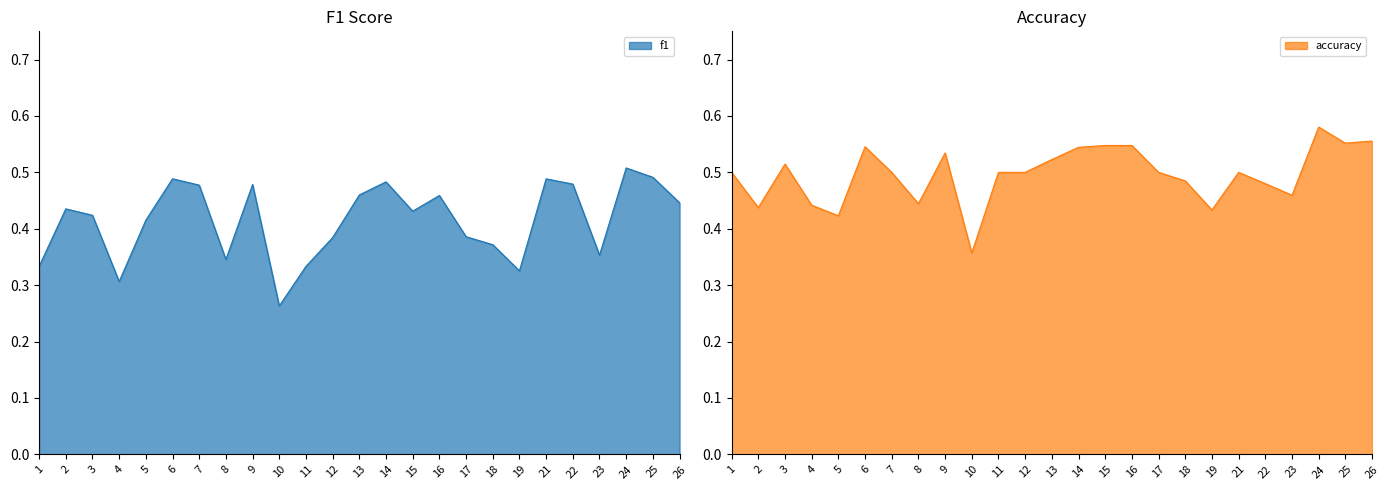

True or false: f1 and accuracy intersect in this chart.

False